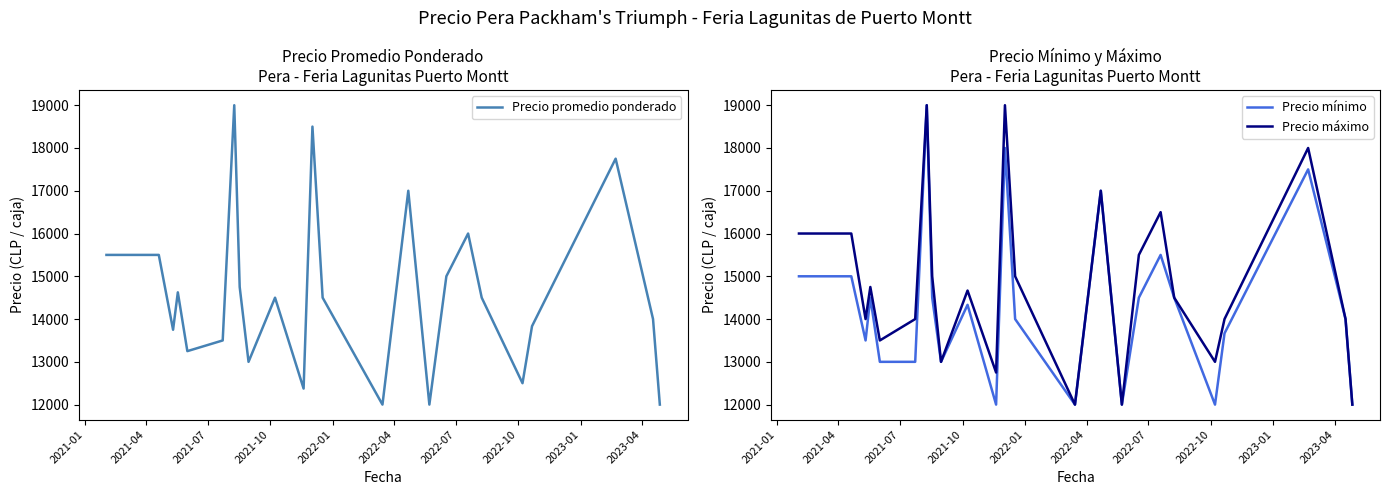

What is the minimum value for Precio máximo?

12000.0